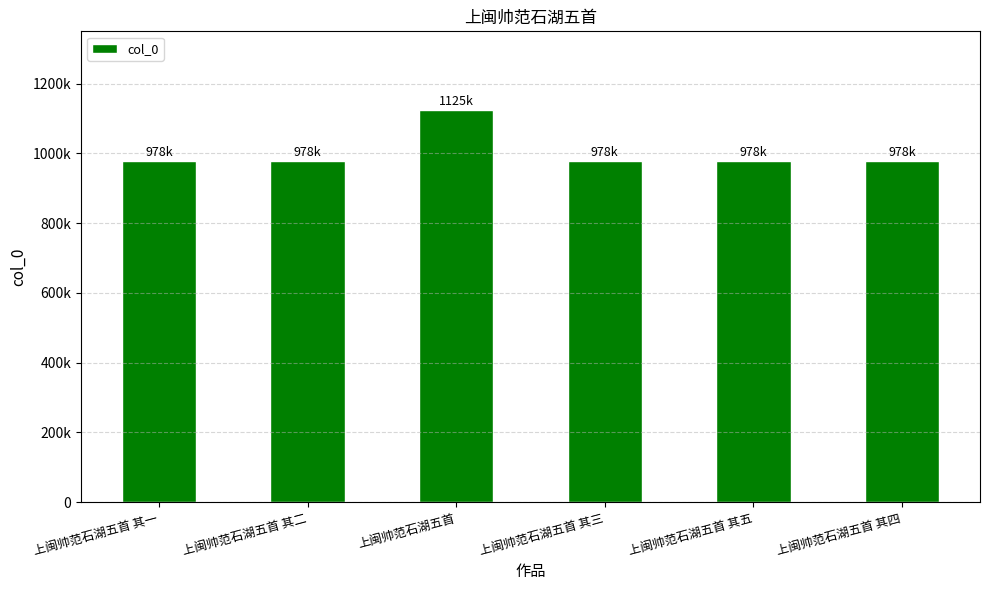

What is the difference between the second highest and minimum values?

4